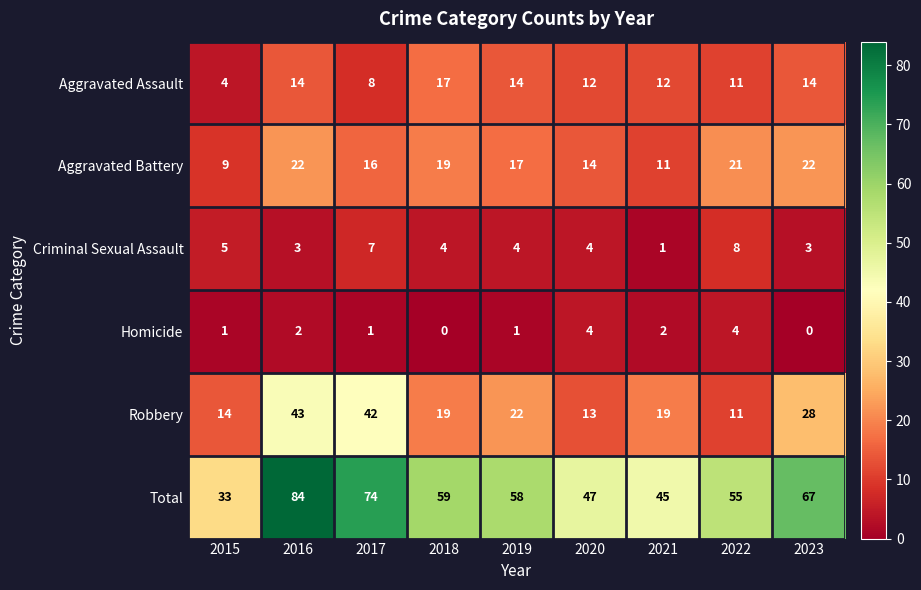

Rank the series by their maximum value, from lowest to highest.

Homicide, Criminal Sexual Assault, Aggravated Assault, Aggravated Battery, Robbery, Total